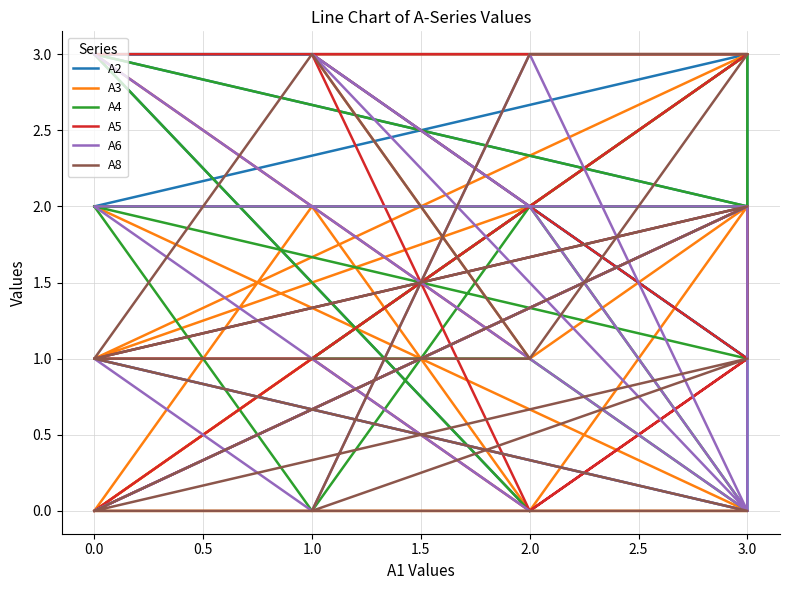

What is the average value of the A5 series?

1